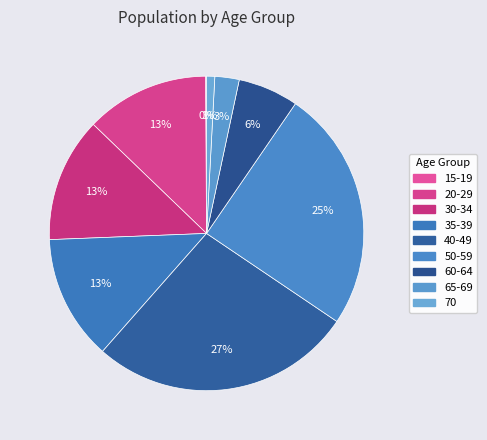

What is the largest slice in the pie chart?

40-49